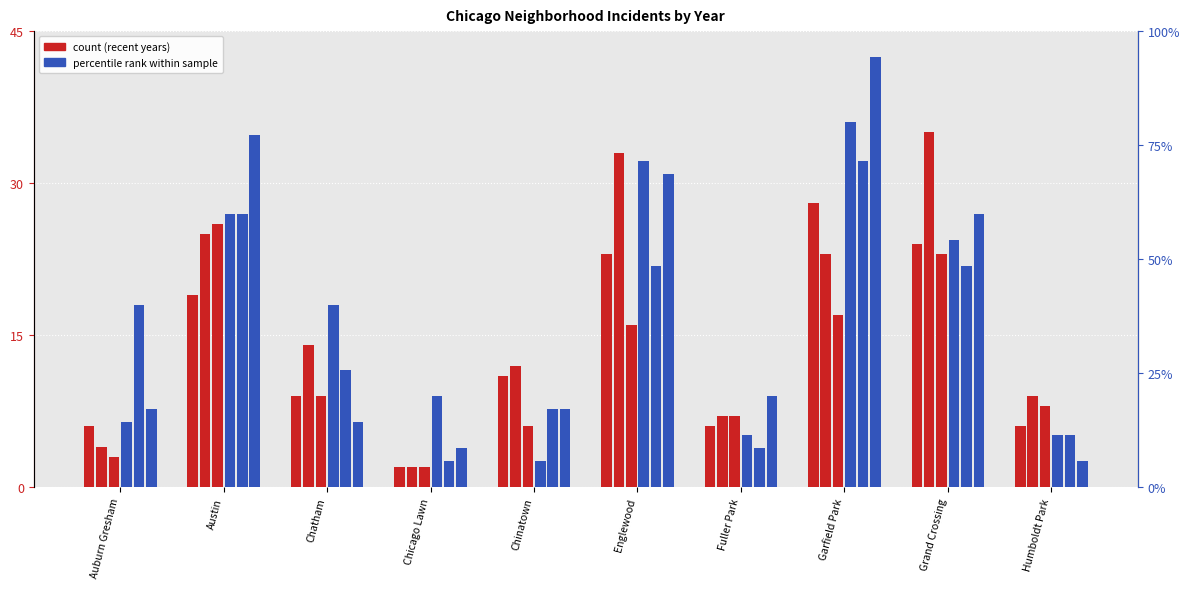

Reading left to right, list all the values displayed in this chart.

2017: 14.3	60.0	40.0	20.0	5.7	71.4	11.4	80.0	54.3	11.4
2022: 6.0	19.0	9.0	2.0	11.0	23.0	6.0	28.0	24.0	6.0
2024: 4.0	25.0	14.0	2.0	12.0	33.0	7.0	23.0	35.0	9.0
2023: 3.0	26.0	9.0	2.0	6.0	16.0	7.0	17.0	23.0	8.0
2018: 40.0	60.0	25.7	5.7	17.1	48.6	8.6	71.4	48.6	11.4
2019: 17.1	77.1	14.3	8.6	17.1	68.6	20.0	94.3	60.0	5.7